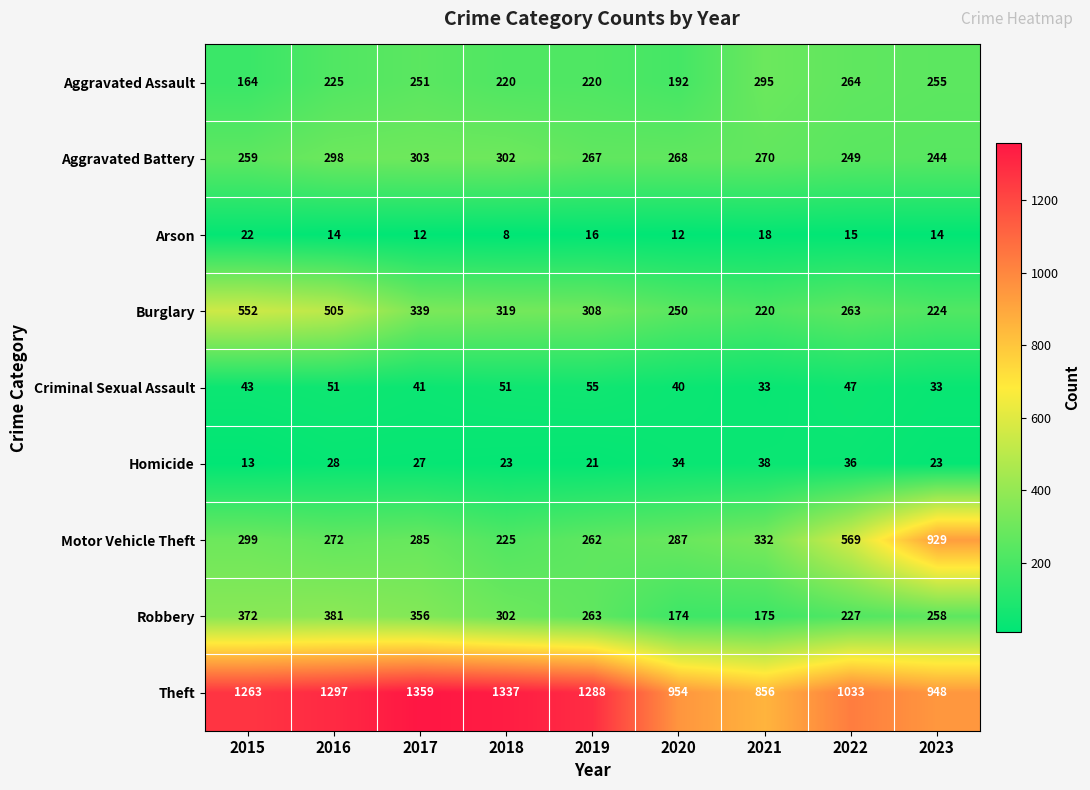

What is the maximum value shown in the chart?

1359